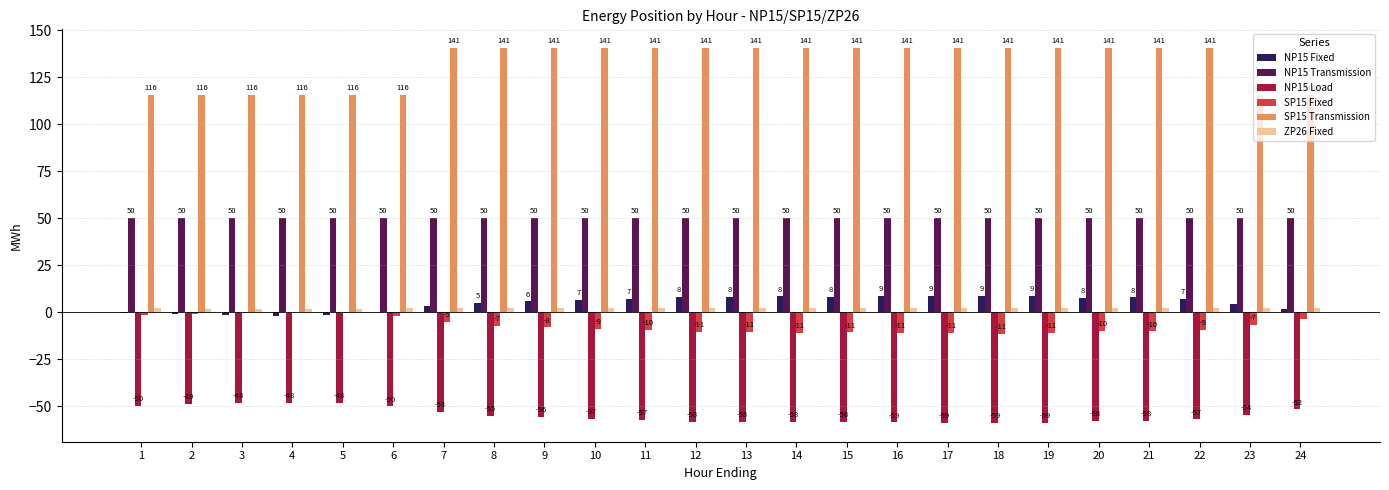

What is the sum of all NP15 Transmission values?

1200.0